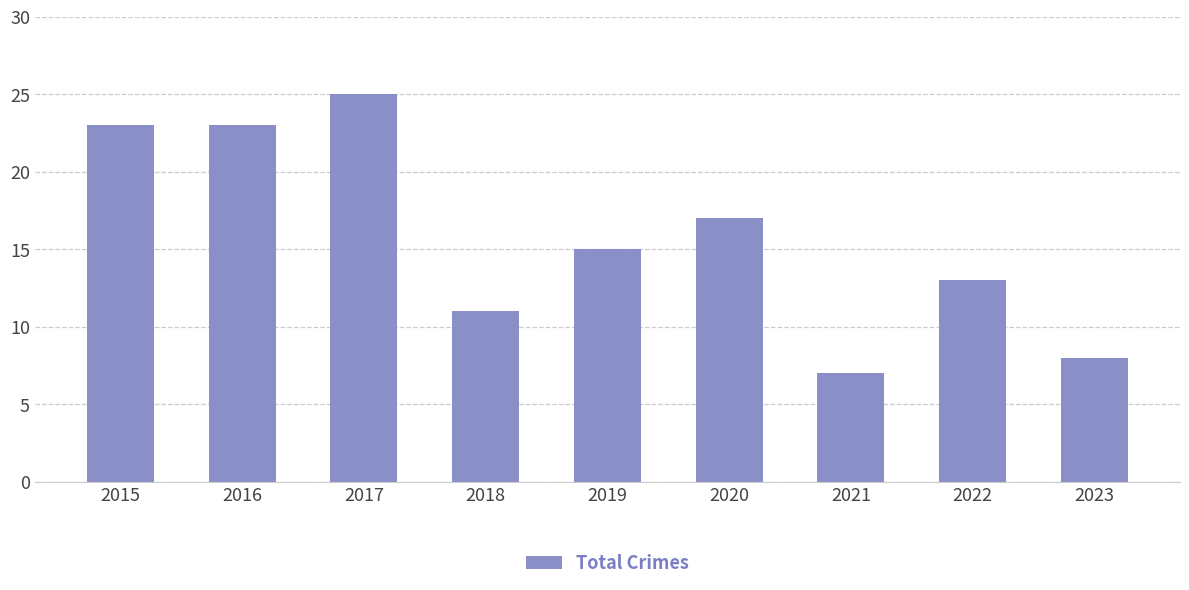

Which has a higher value, 2019 or 2020?

2020